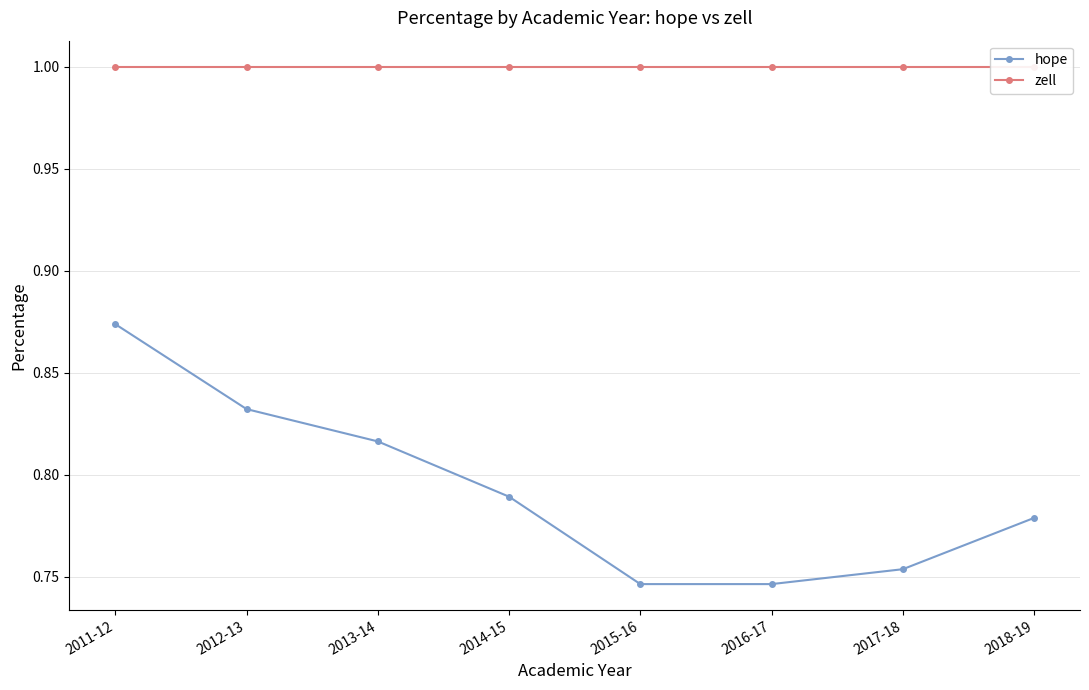

Which category has the highest value in the hope series?

2011-12